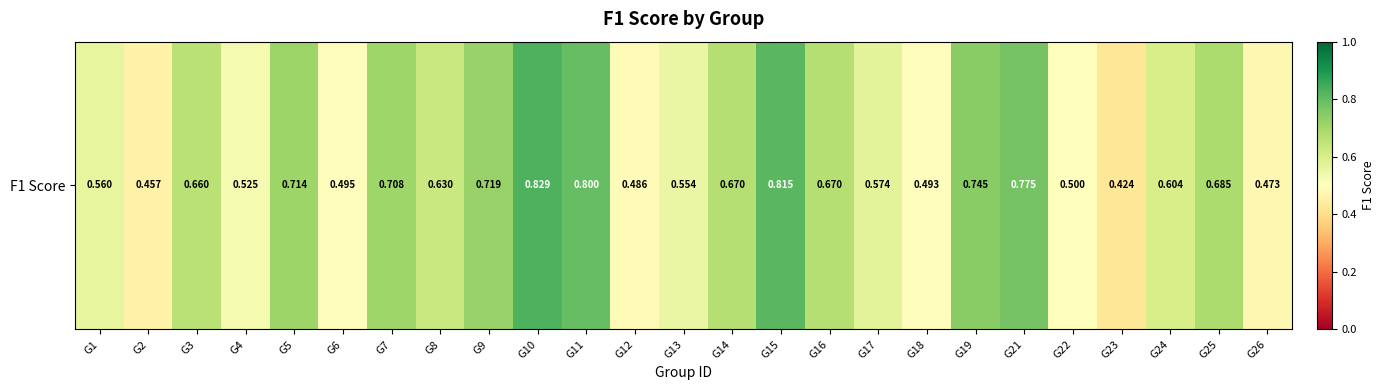

What is the difference between the maximum and minimum values?

0.4